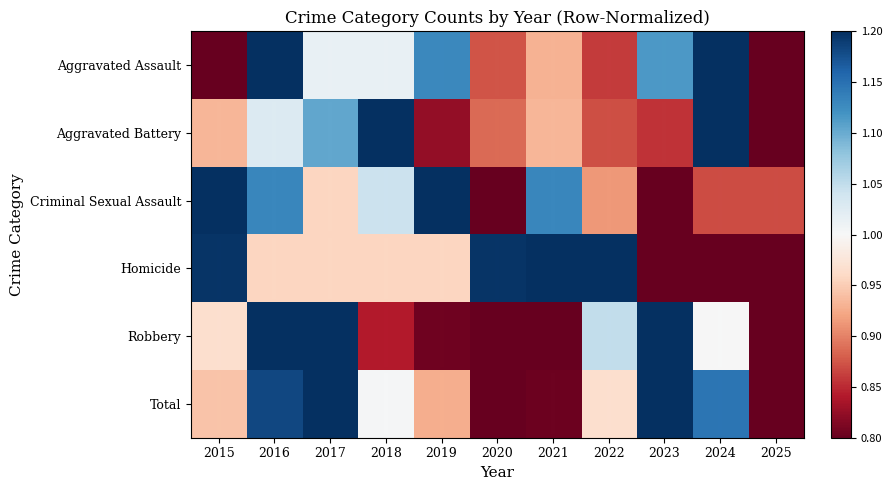

Reading left to right, what are all the values shown in this chart?

Aggravated Assault: 2015=0.8	2016=1.2	2017=1.0	2018=1.0	2019=1.1	2020=0.9	2021=0.9	2022=0.9	2023=1.1	2024=1.2	2025=0.8
Aggravated Battery: 2015=0.9	2016=1.0	2017=1.1	2018=1.3	2019=0.8	2020=0.9	2021=0.9	2022=0.9	2023=0.9	2024=1.5	2025=0.7
Criminal Sexual Assault: 2015=1.3	2016=1.1	2017=1.0	2018=1.0	2019=1.3	2020=0.7	2021=1.1	2022=0.9	2023=0.8	2024=0.9	2025=0.9
Homicide: 2015=1.2	2016=1.0	2017=1.0	2018=1.0	2019=1.0	2020=1.2	2021=1.4	2022=1.7	2023=0.7	2024=0.7	2025=0.2
Robbery: 2015=1.0	2016=1.2	2017=1.4	2018=0.8	2019=0.8	2020=0.7	2021=0.6	2022=1.0	2023=2.0	2024=1.0	2025=0.4
Total: 2015=0.9	2016=1.2	2017=1.2	2018=1.0	2019=0.9	2020=0.8	2021=0.8	2022=1.0	2023=1.4	2024=1.1	2025=0.6